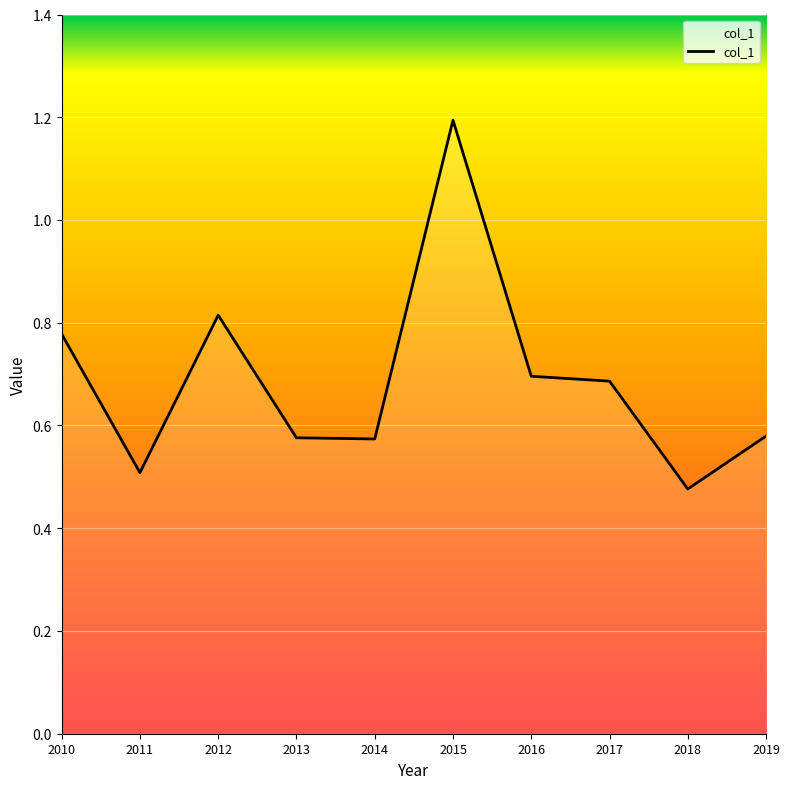

Which label corresponds to the largest value in the chart?

2015